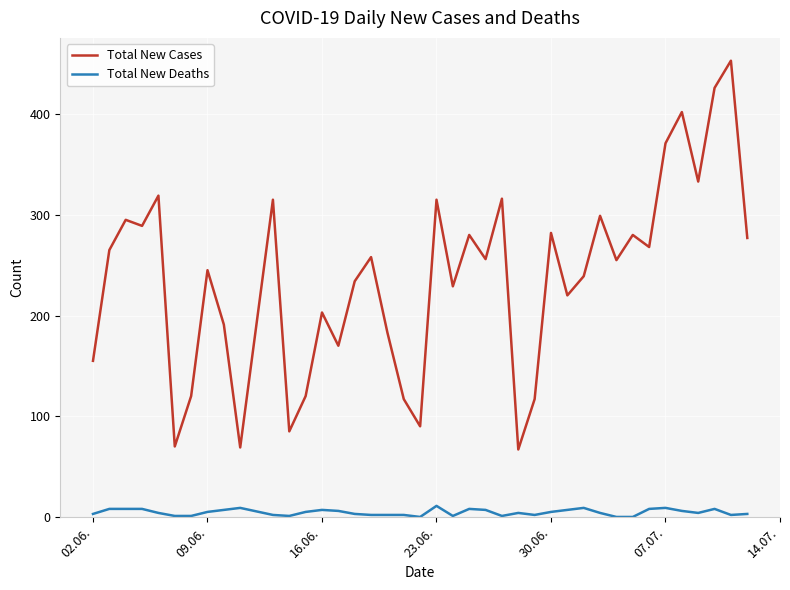

List the series in order of their overall mean, lowest first.

Total New Deaths, Total New Cases